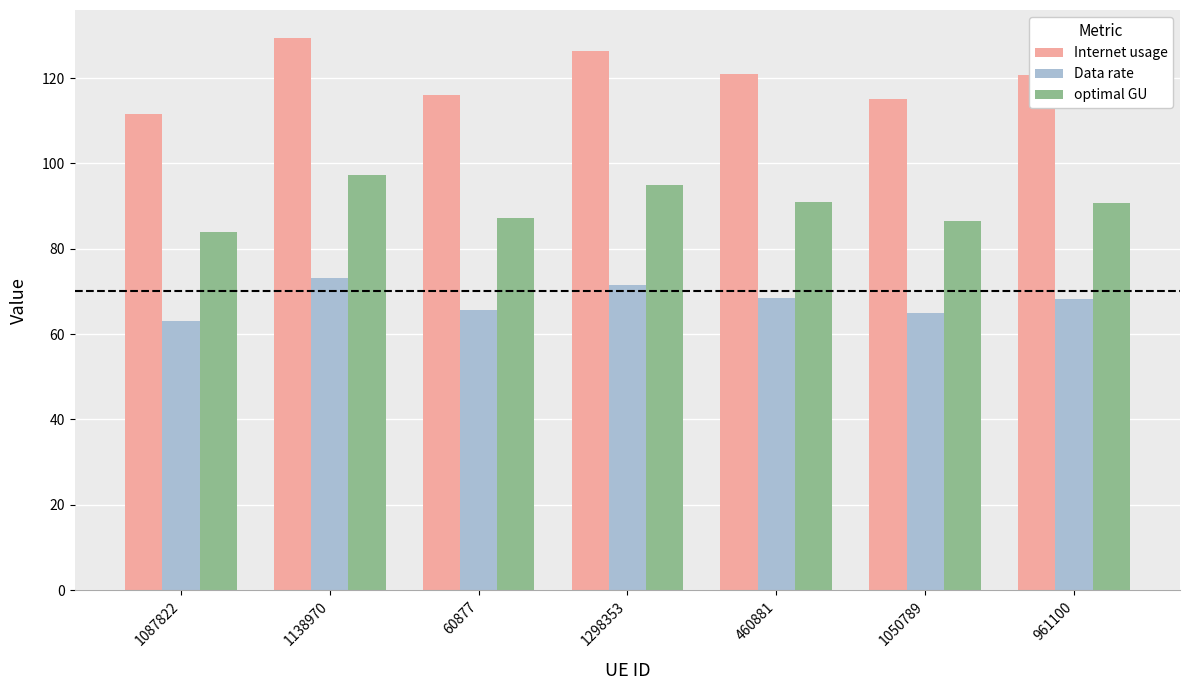

What value does the Internet usage series have at 1298353?

126.3